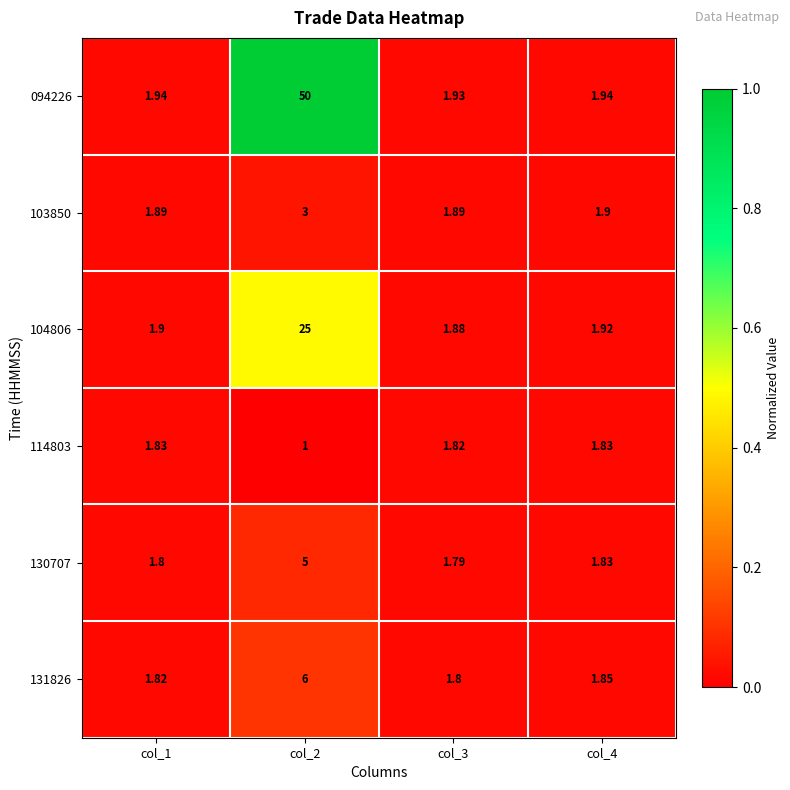

Is the value of 104806 at col_1 greater than the value of 103850 at col_1?

Yes